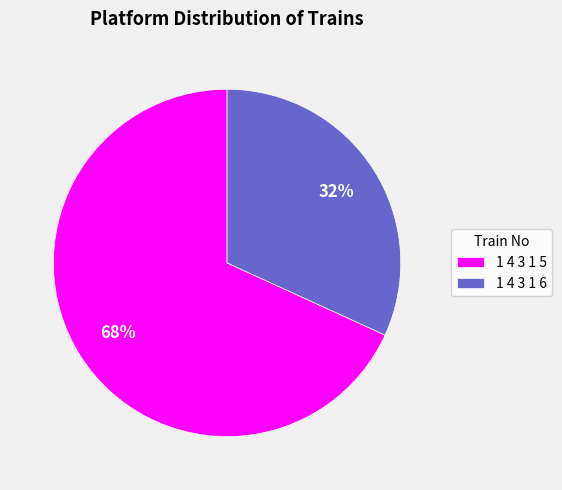

Count the number of slices in the pie.

2